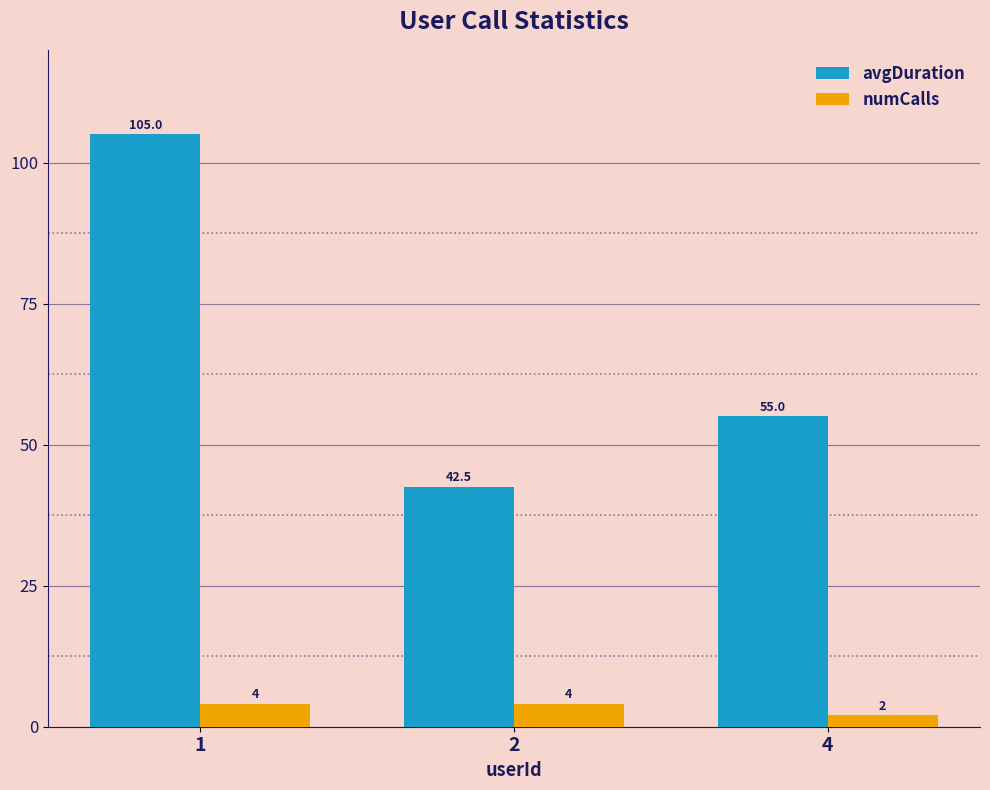

What is the value of the avgDuration bar at the 1st from the left?

105.0